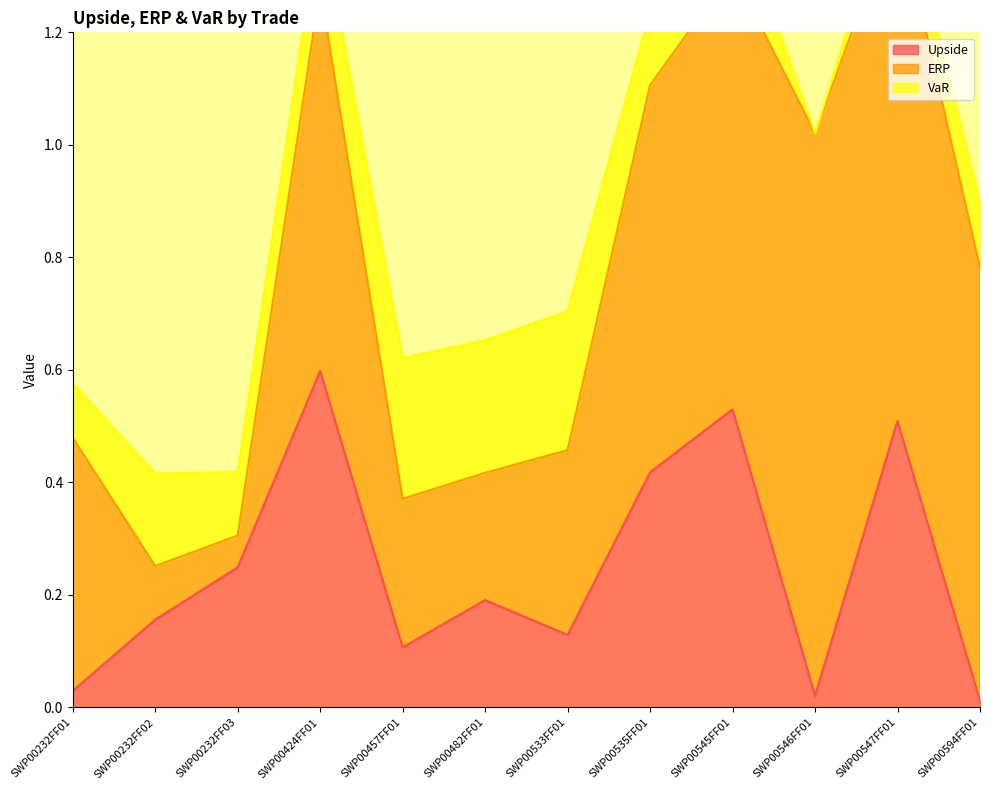

At which label does VaR reach its peak?

SWP00457FF01